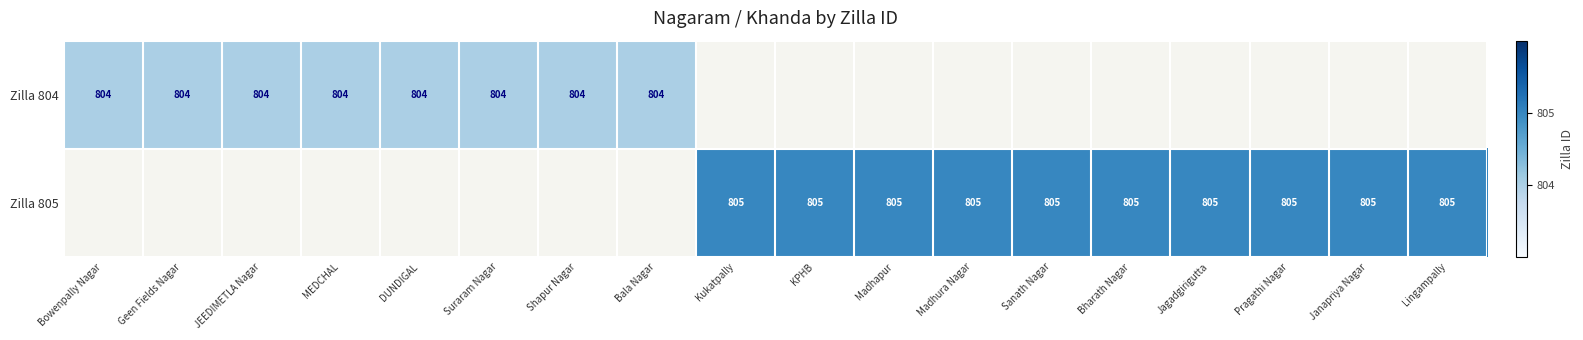

The value of Zilla 804 at JEEDIMETLA Nagar is 804. True or false?

True